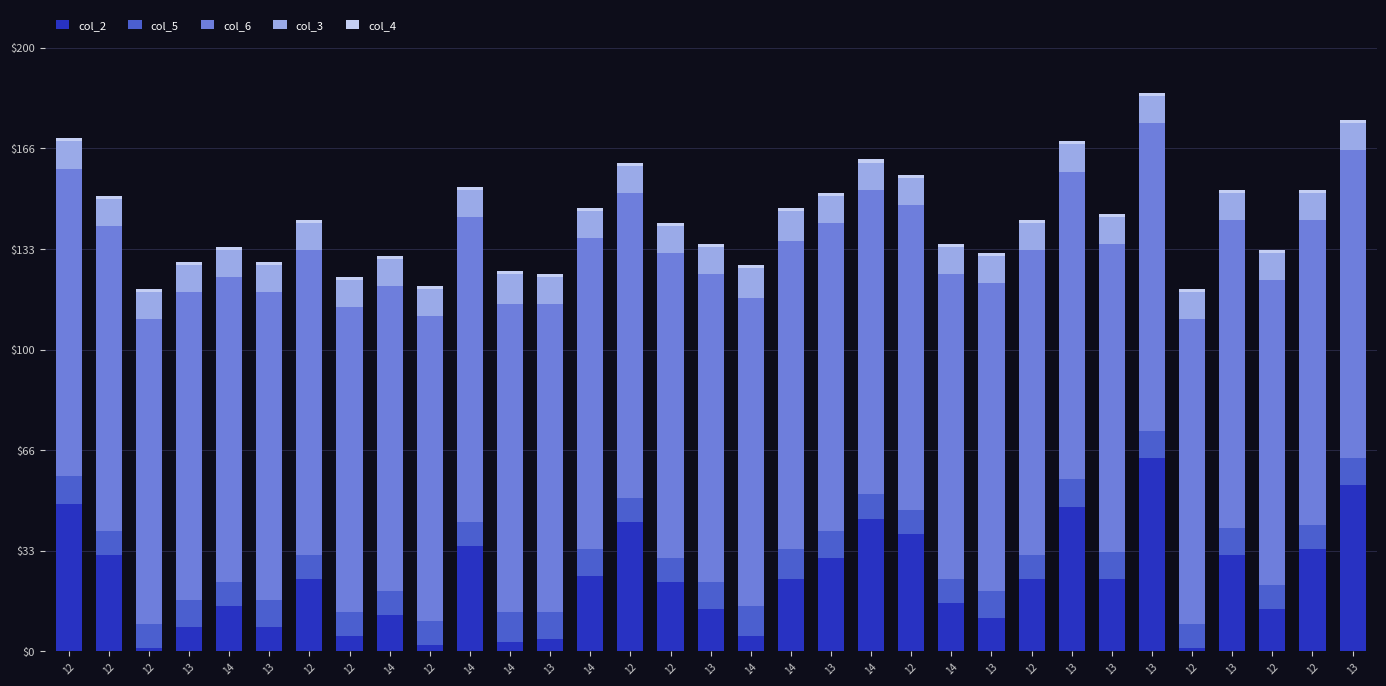

At how many categories does at least one series exceed 5?

33